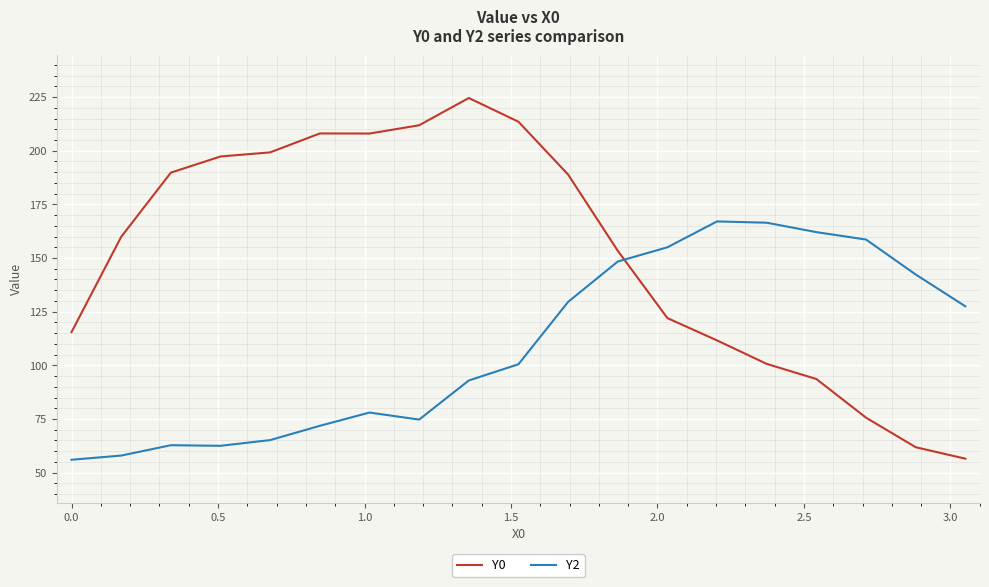

Which series has the largest total across all categories?

Y0